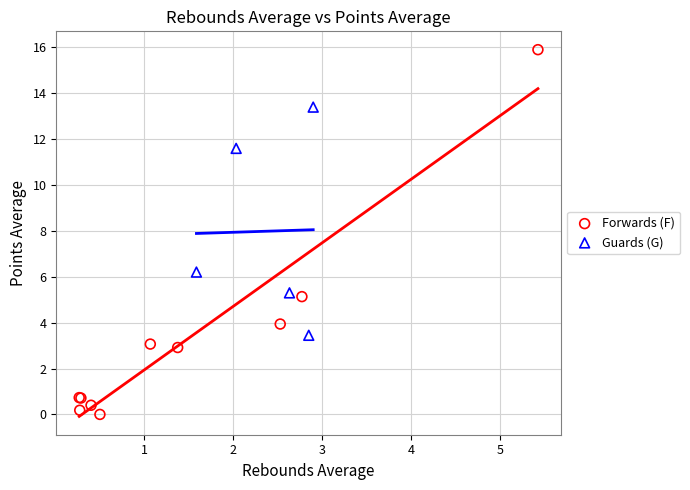

Which series reaches the maximum Y coordinate?

Forwards (F)